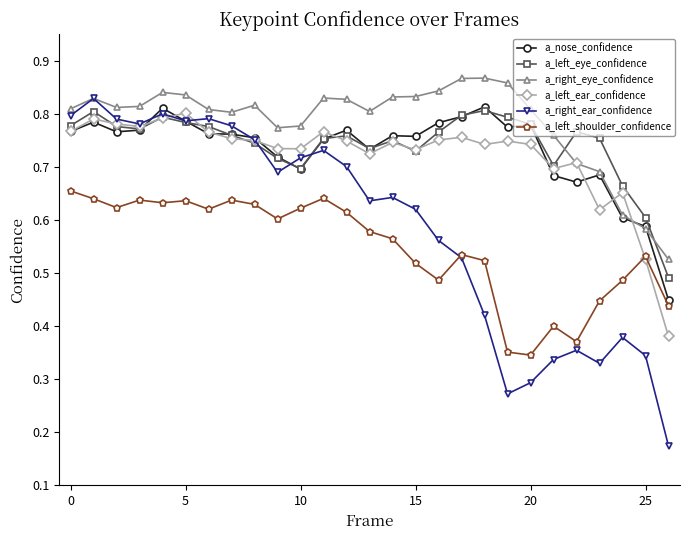

Which series has the largest total across all categories?

a_right_eye_confidence